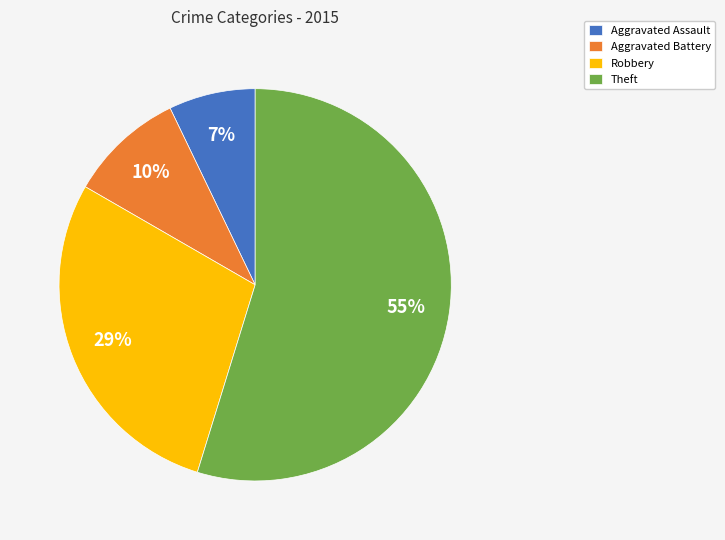

What is the smallest slice in the pie chart?

Aggravated Assault